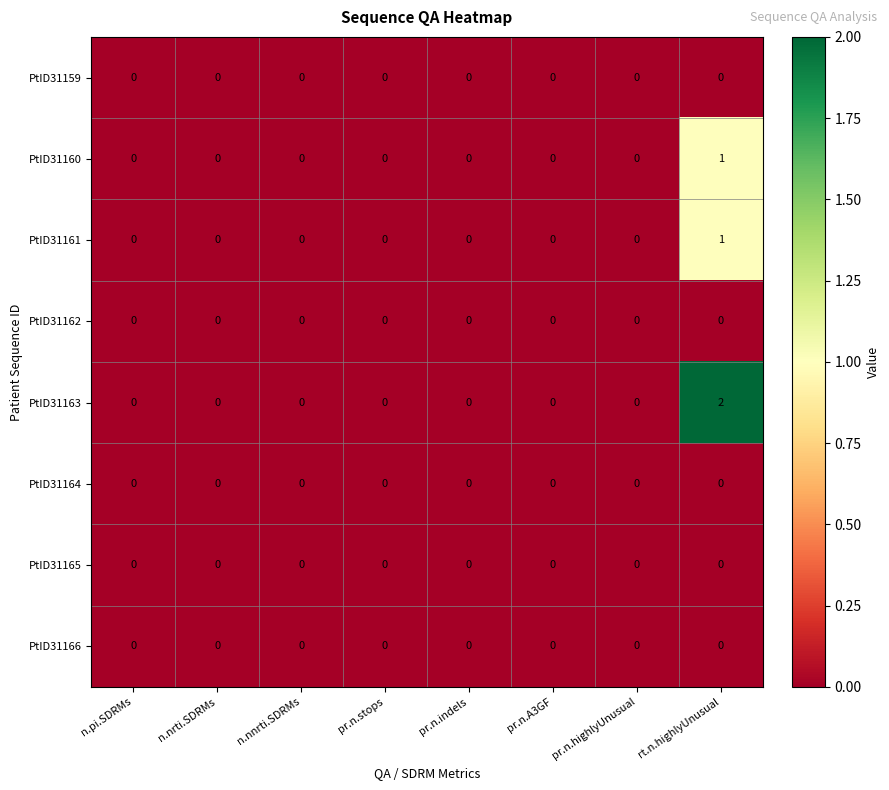

At which category is the sum across all series the highest?

rt.n.highlyUnusual